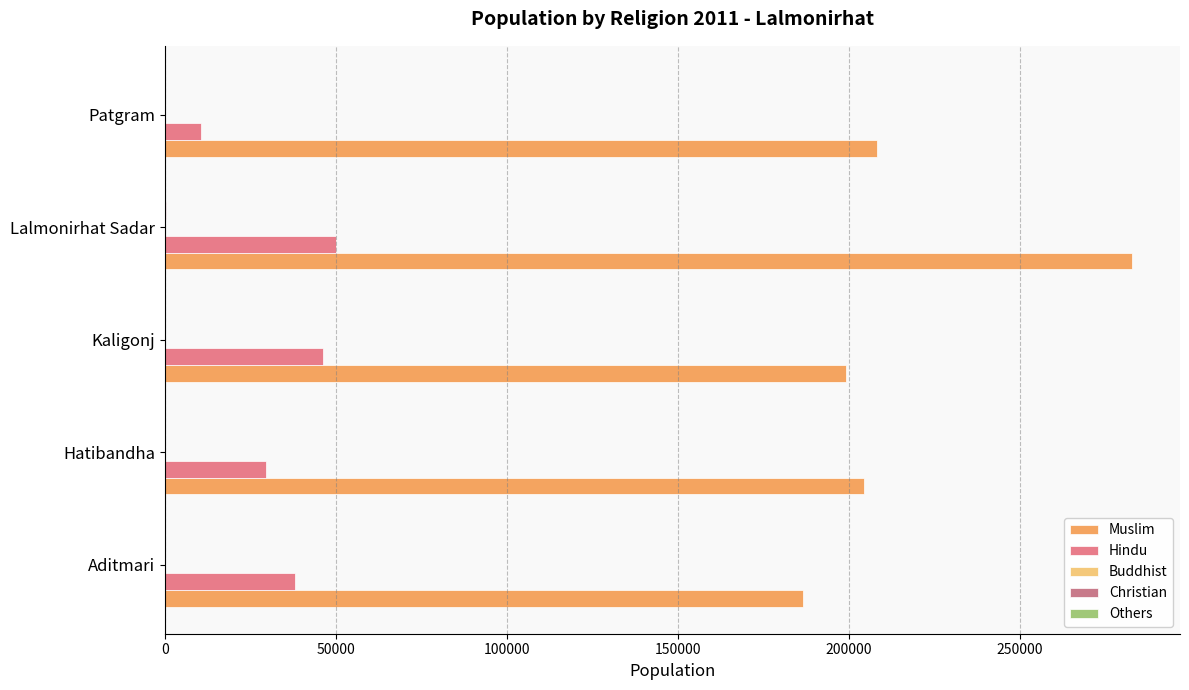

Reading left to right, extract all data points from this chart.

Muslim: 186547	204244	199007	282584	208130
Hindu: 38178	29613	46308	49979	10480
Buddhist: 1	0	1	2	1
Christian: 26	16	191	387	2
Others: 44	54	88	214	1